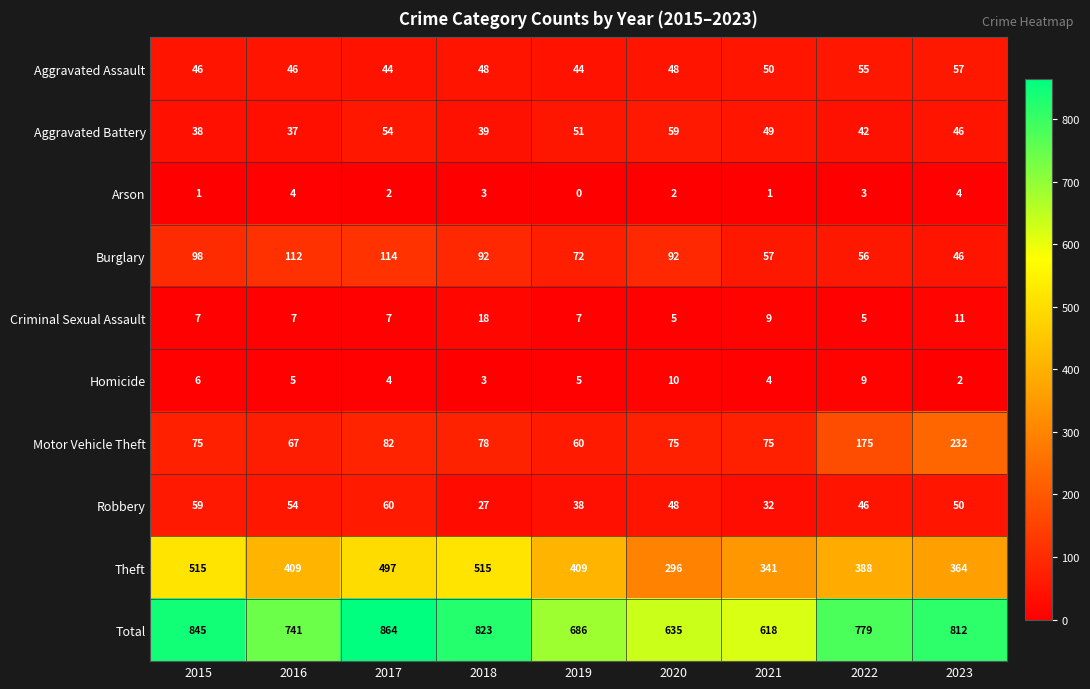

List the series in order of their peak value, highest first.

Total, Theft, Motor Vehicle Theft, Burglary, Robbery, Aggravated Battery, Aggravated Assault, Criminal Sexual Assault, Homicide, Arson